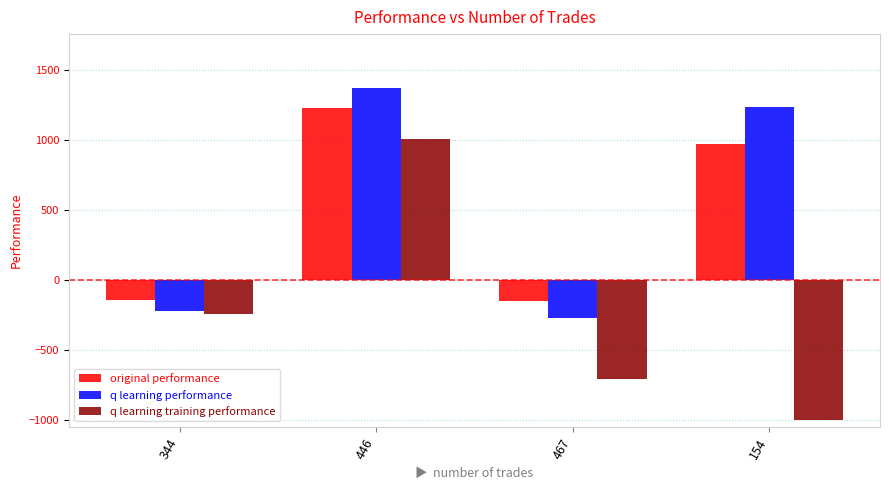

How many series are shown in this chart?

3